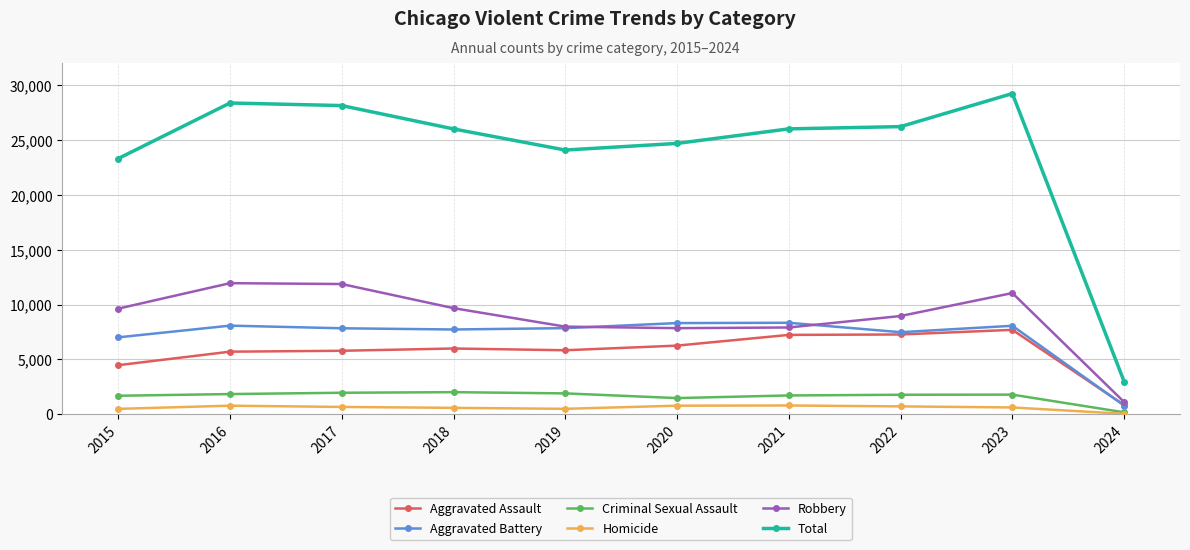

Rank the series at 2023 from highest to lowest value.

Total, Robbery, Aggravated Battery, Aggravated Assault, Criminal Sexual Assault, Homicide